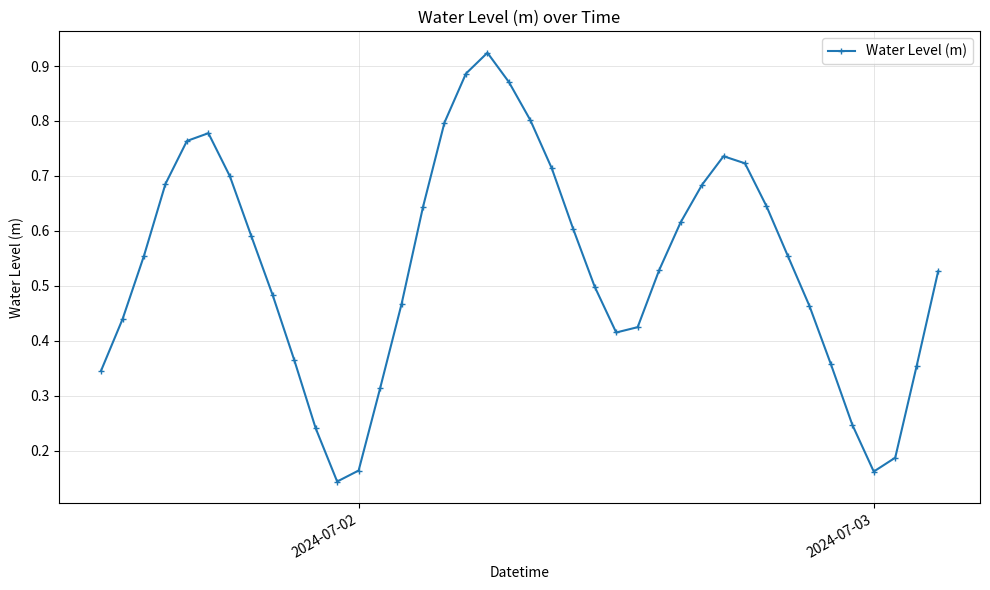

What is the sum of all values?

21.4